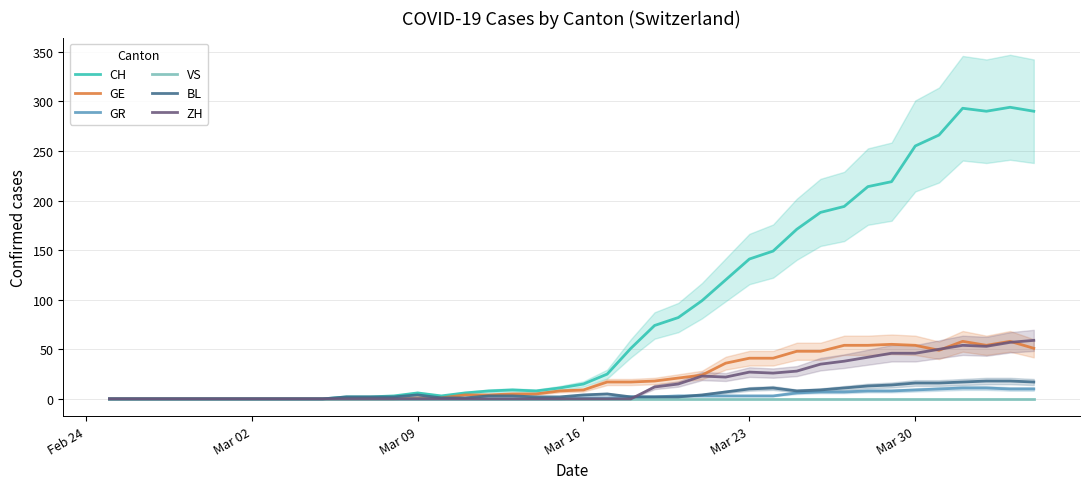

What is the difference between the second highest and second lowest values in the GE series?

58